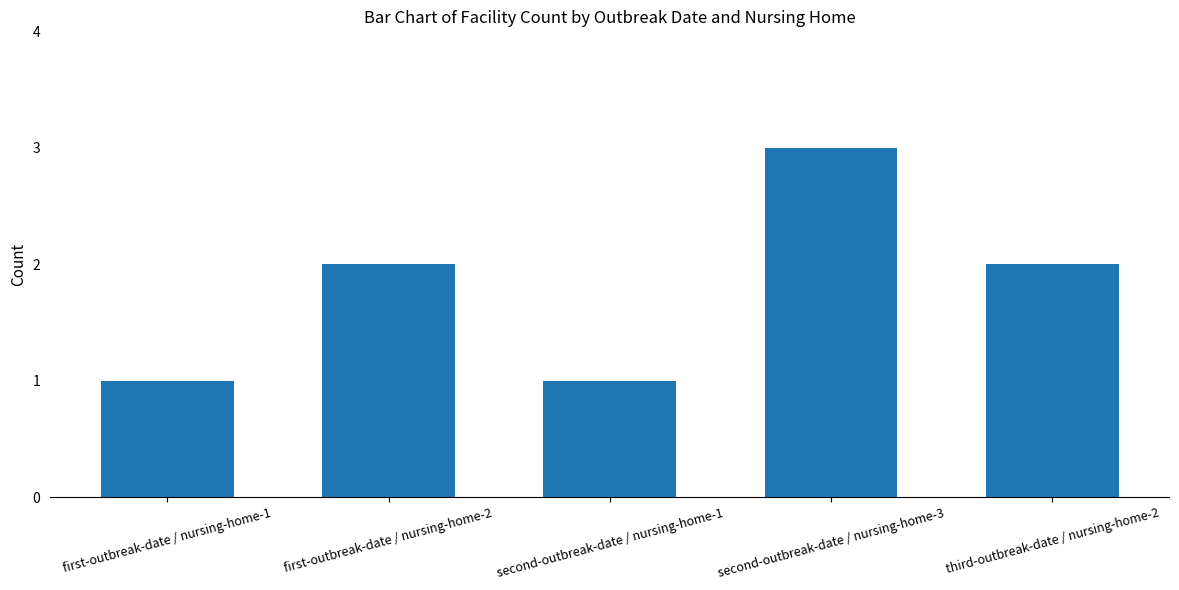

Reading left to right, extract all data points from this chart.

first-outbreak-date / nursing-home-1=1	first-outbreak-date / nursing-home-2=2	second-outbreak-date / nursing-home-1=1	second-outbreak-date / nursing-home-3=3	third-outbreak-date / nursing-home-2=2